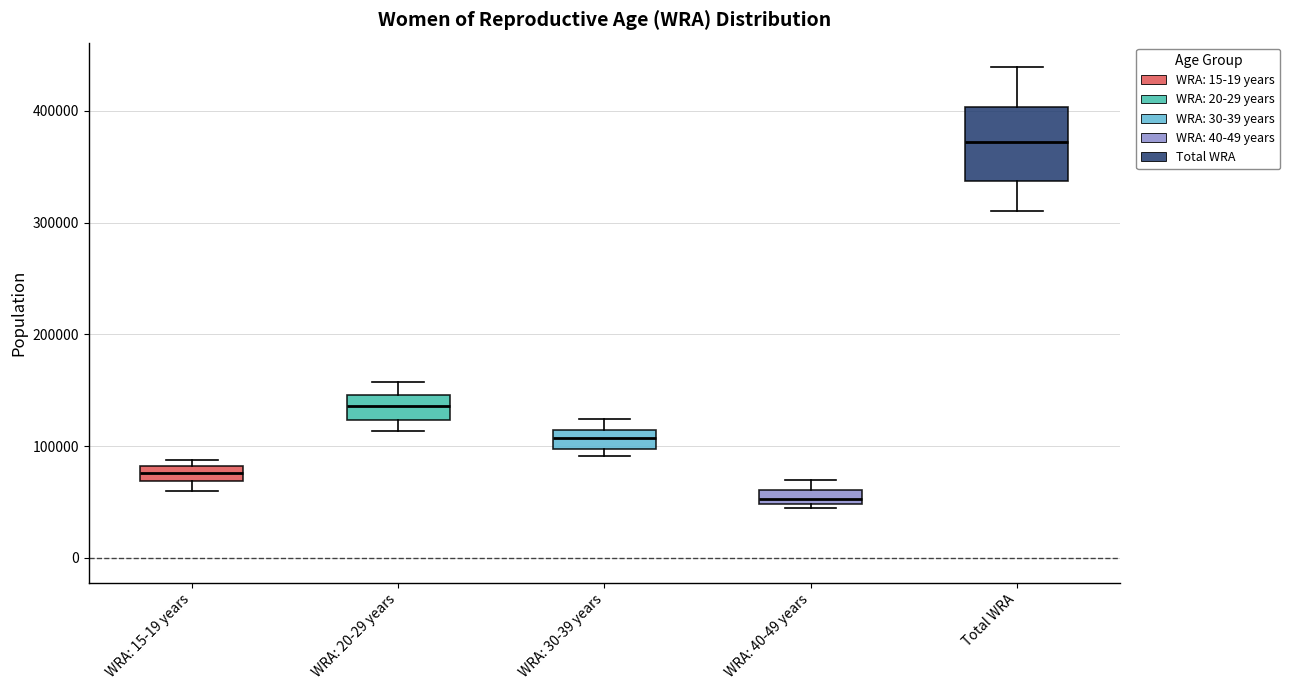

Where is the upper edge of the box for WRA: 40-49 years on the y-axis? The values are not printed on the chart, so give them approximately, as read against the axis.

60000